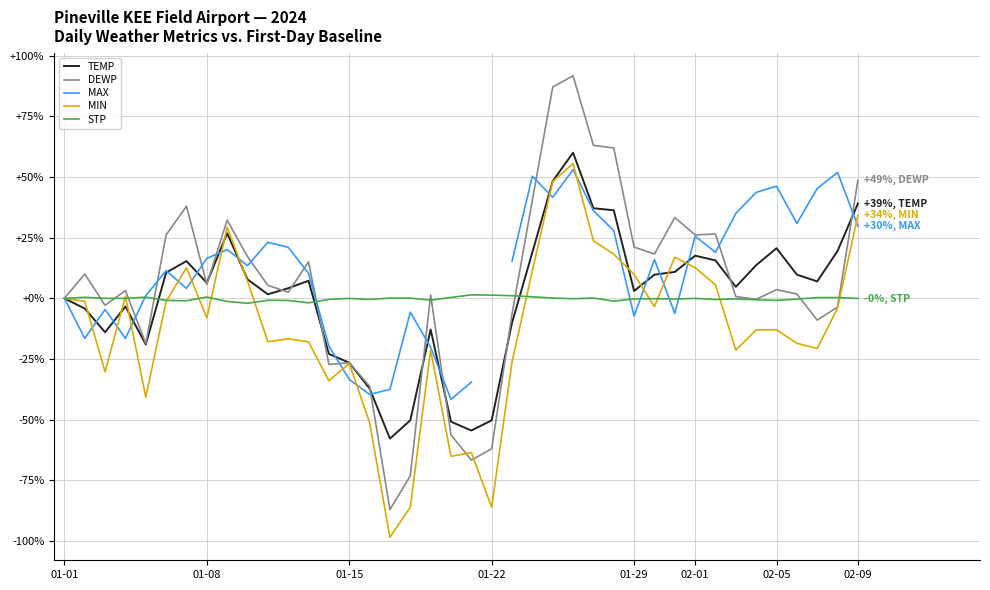

Which series has the largest total across all categories?

DEWP